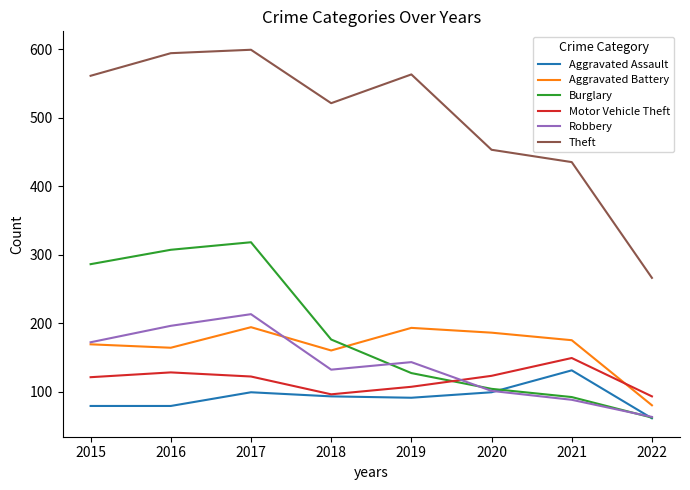

What is the total value across all series at 2021?

1070